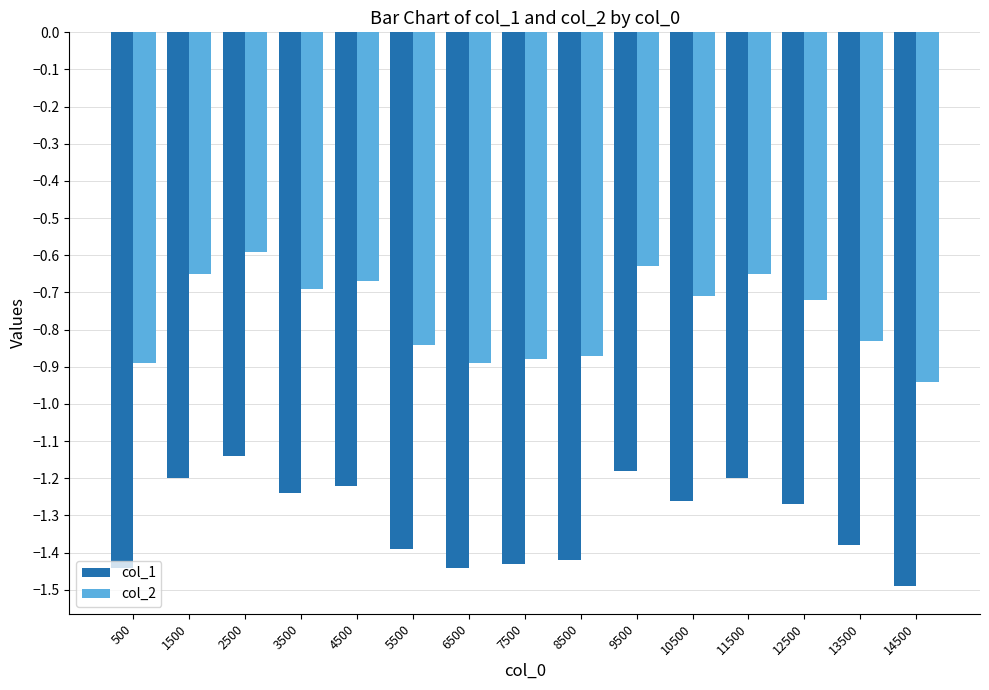

What is the sum of all col_1 values?

-19.7